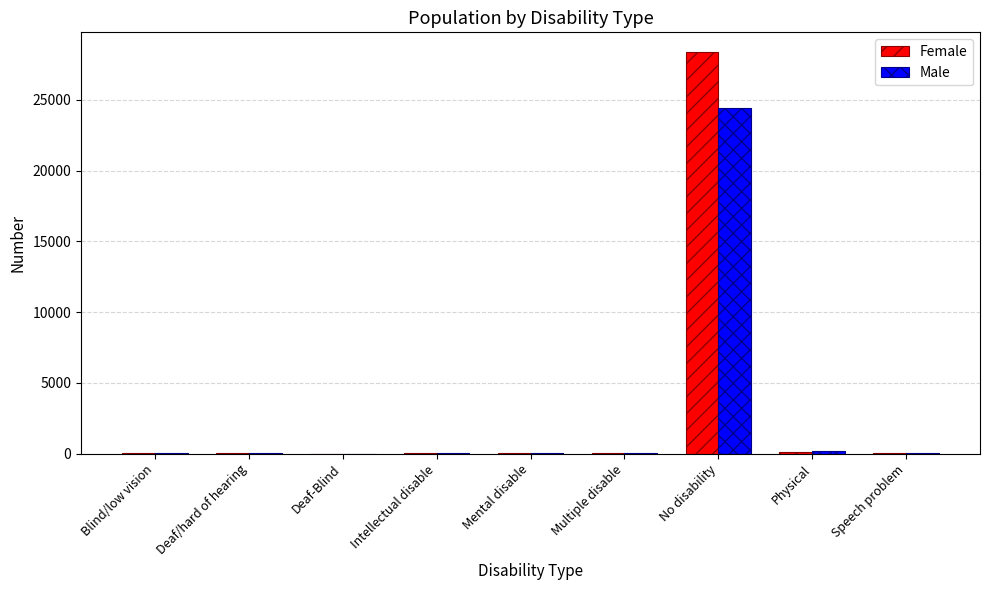

What is the sum of all Female values?

28682